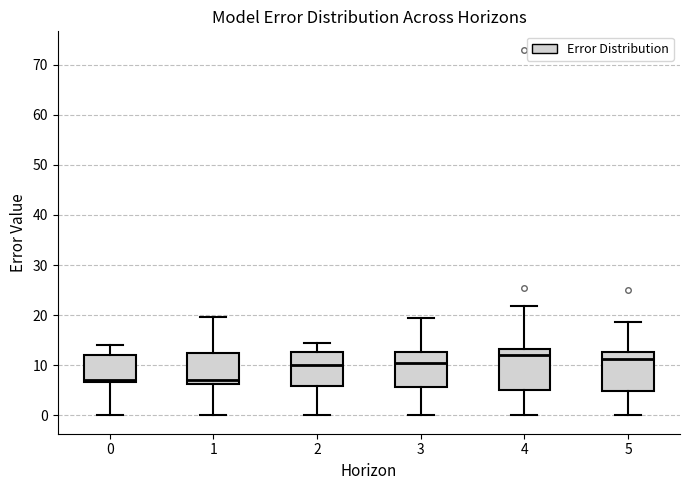

Where does the upper whisker of the box at x = 2 end on the y-axis? The values are not printed on the chart, so give them approximately, as read against the axis.

15